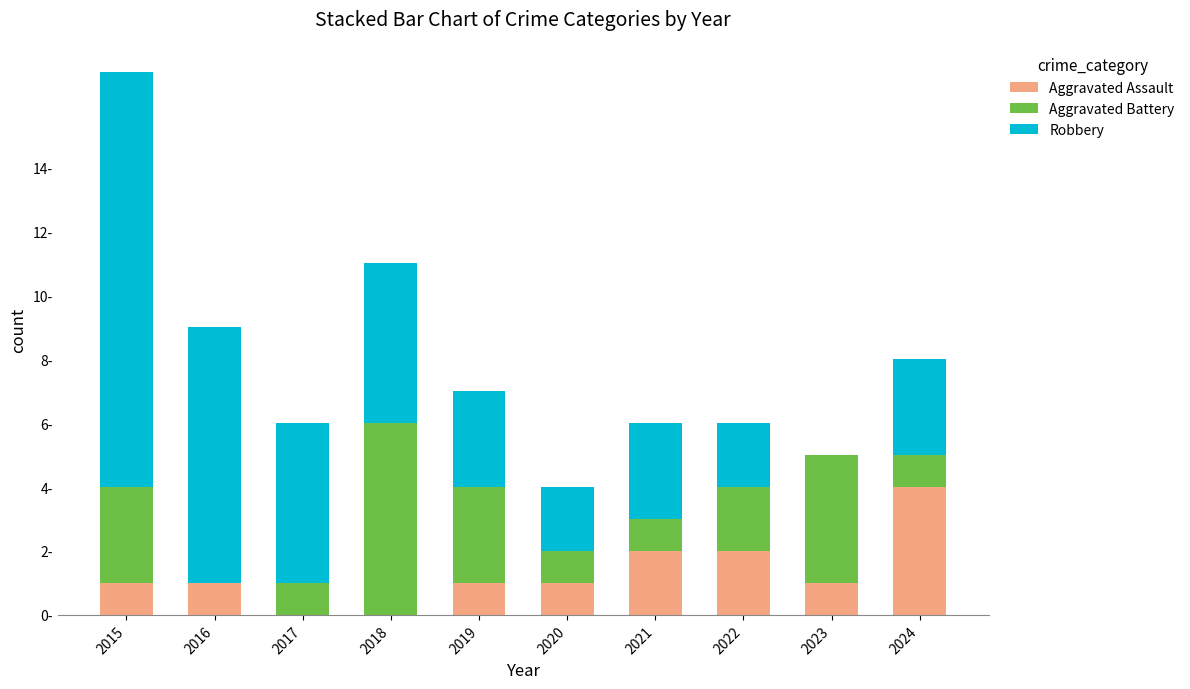

Which series has the largest total across all categories?

Robbery